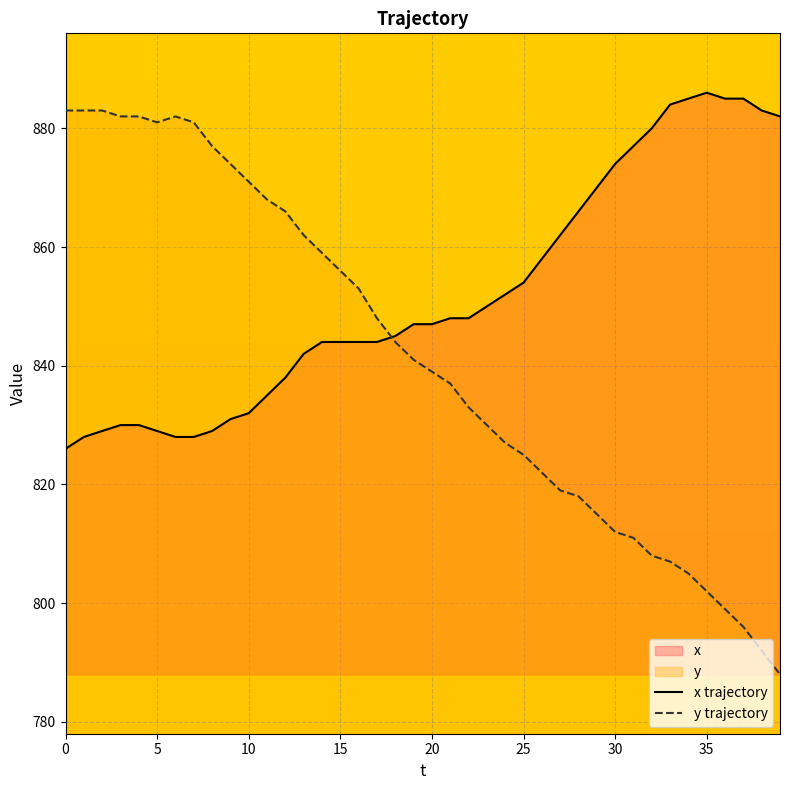

Between 13 and 34, which series saw the biggest shift?

y trajectory